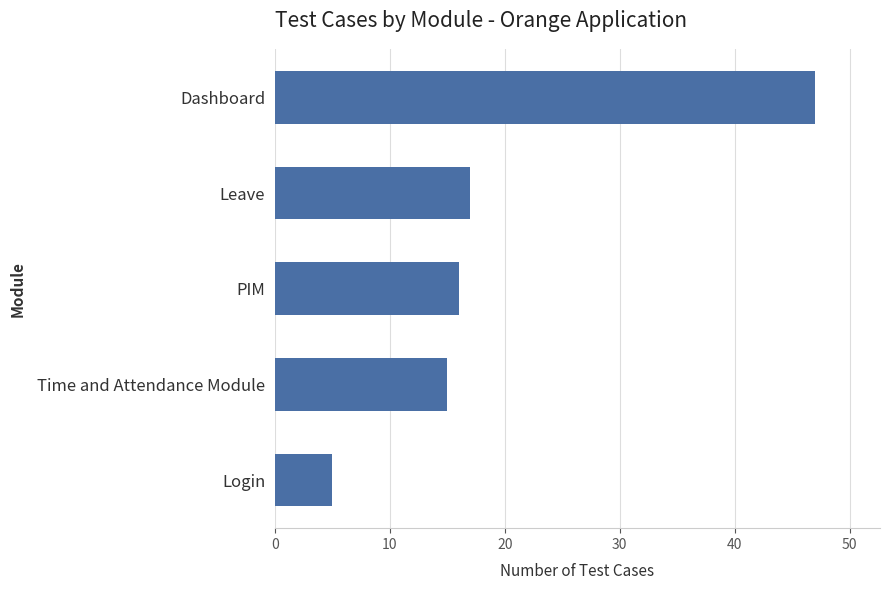

What is the maximum value shown in the chart?

47